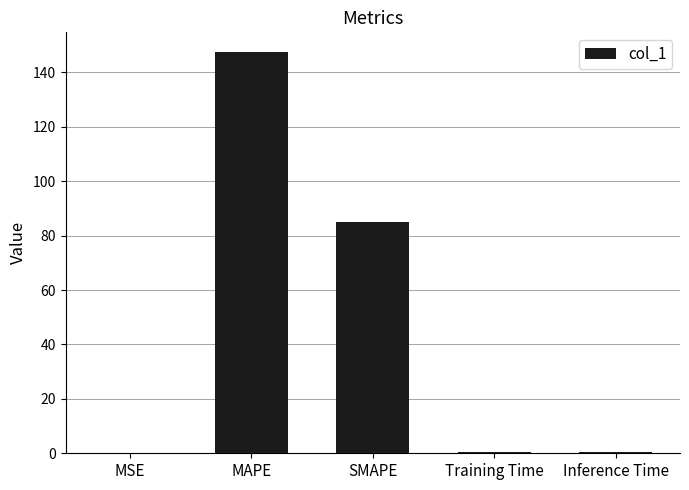

What is the change in value from MSE to Inference Time?

+0.4